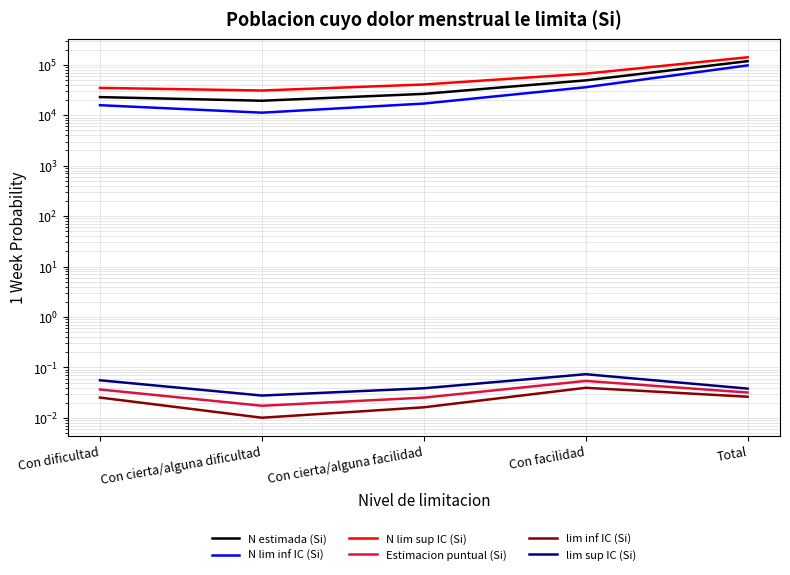

At how many categories does at least one series exceed 126195?

1